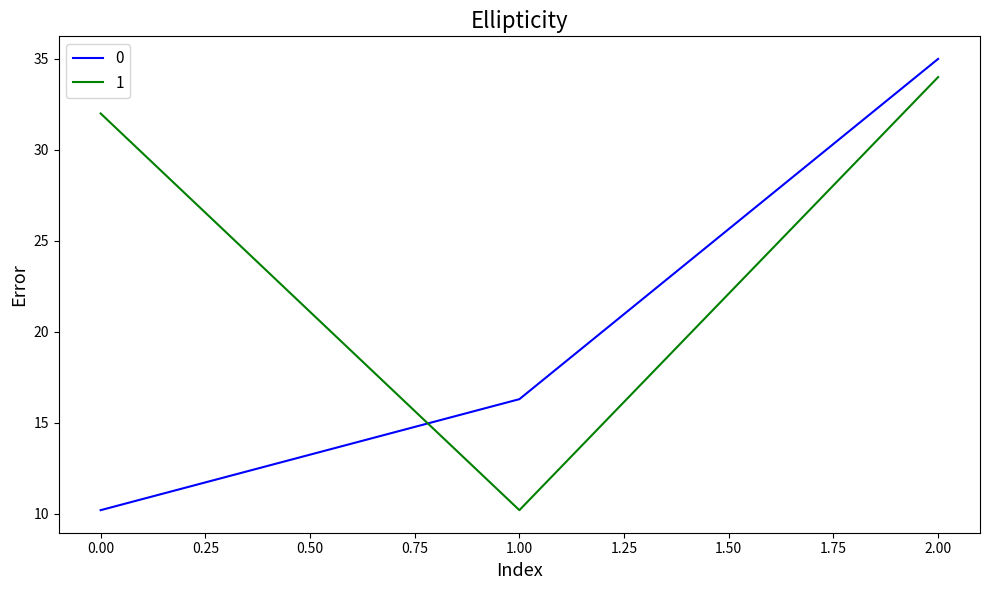

Is it true that 0 equals 3.9 at 0.00?

False